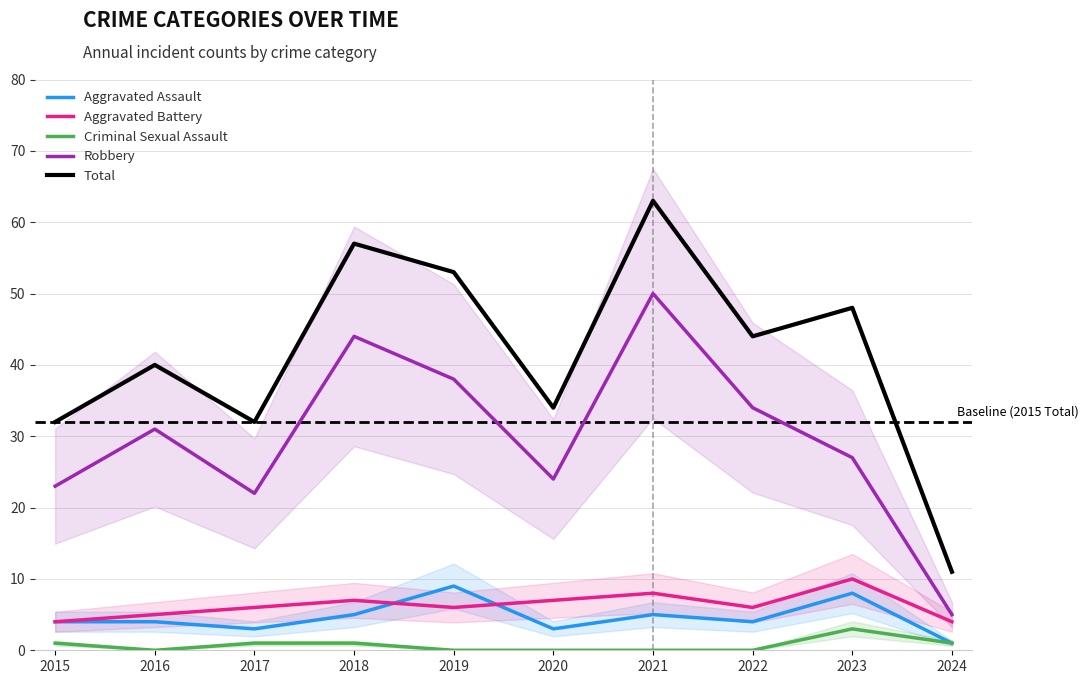

Which has a higher value, 2018 or 2019?

2019